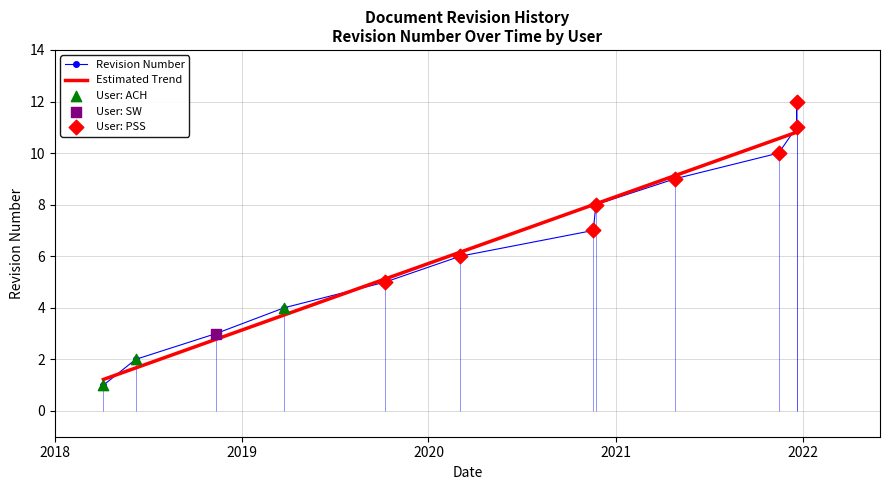

Is the value of Revision Number at 6 greater than the value of Estimated Trend at 7?

No